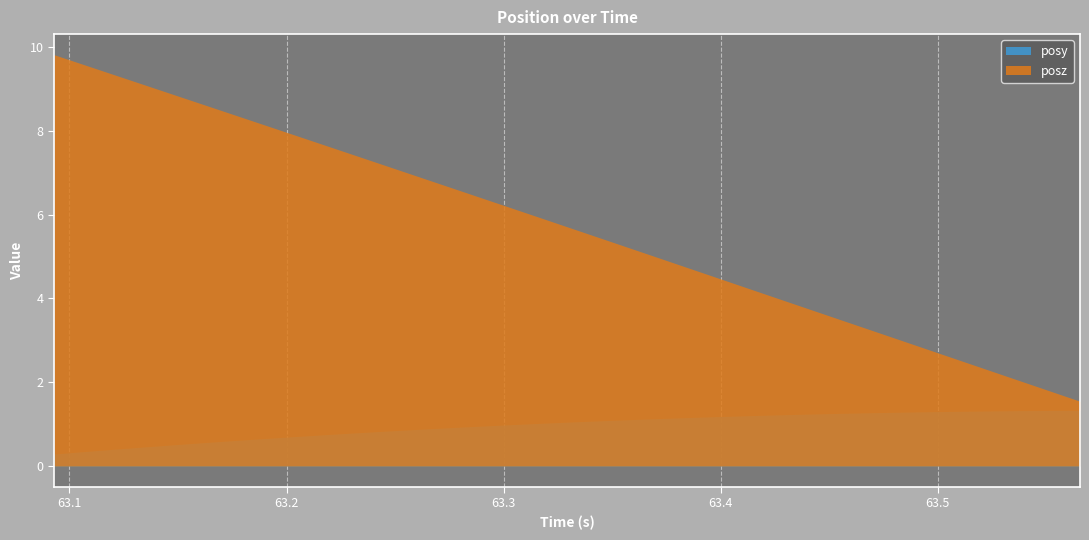

True or false: posy and posz cross at least once.

False